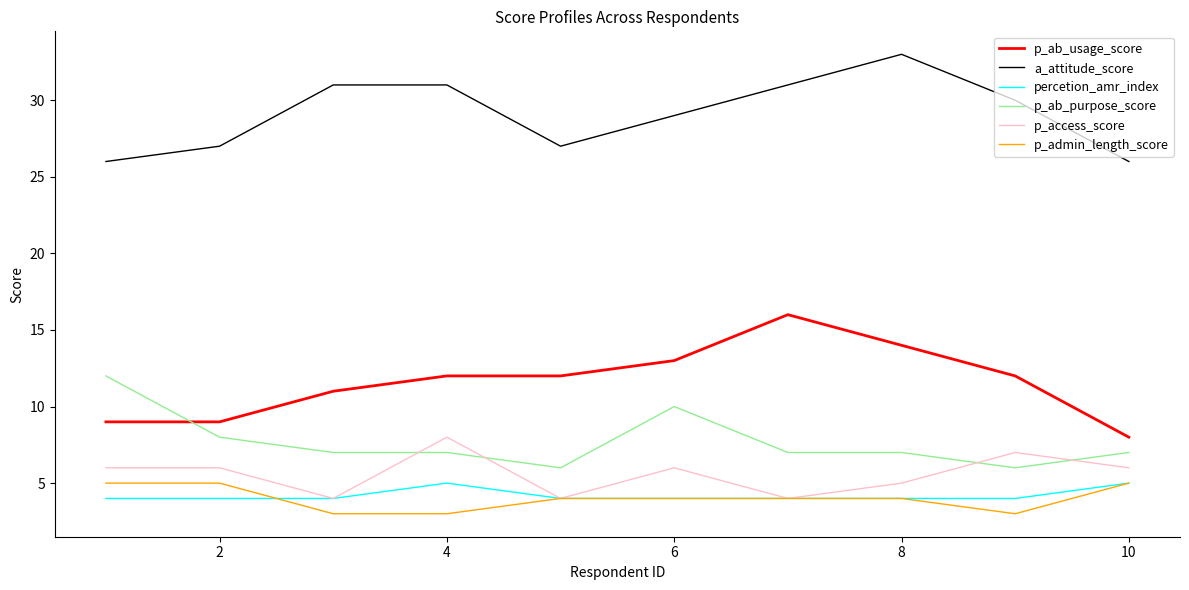

Reading left to right, transcribe all the data shown in this chart.

p_ab_usage_score: 9	9	11	12	12	13	16	14	12	8
a_attitude_score: 26	27	31	31	27	29	31	33	30	26
percetion_amr_index: 4	4	4	5	4	4	4	4	4	5
p_ab_purpose_score: 12	8	7	7	6	10	7	7	6	7
p_access_score: 6	6	4	8	4	6	4	5	7	6
p_admin_length_score: 5	5	3	3	4	4	4	4	3	5